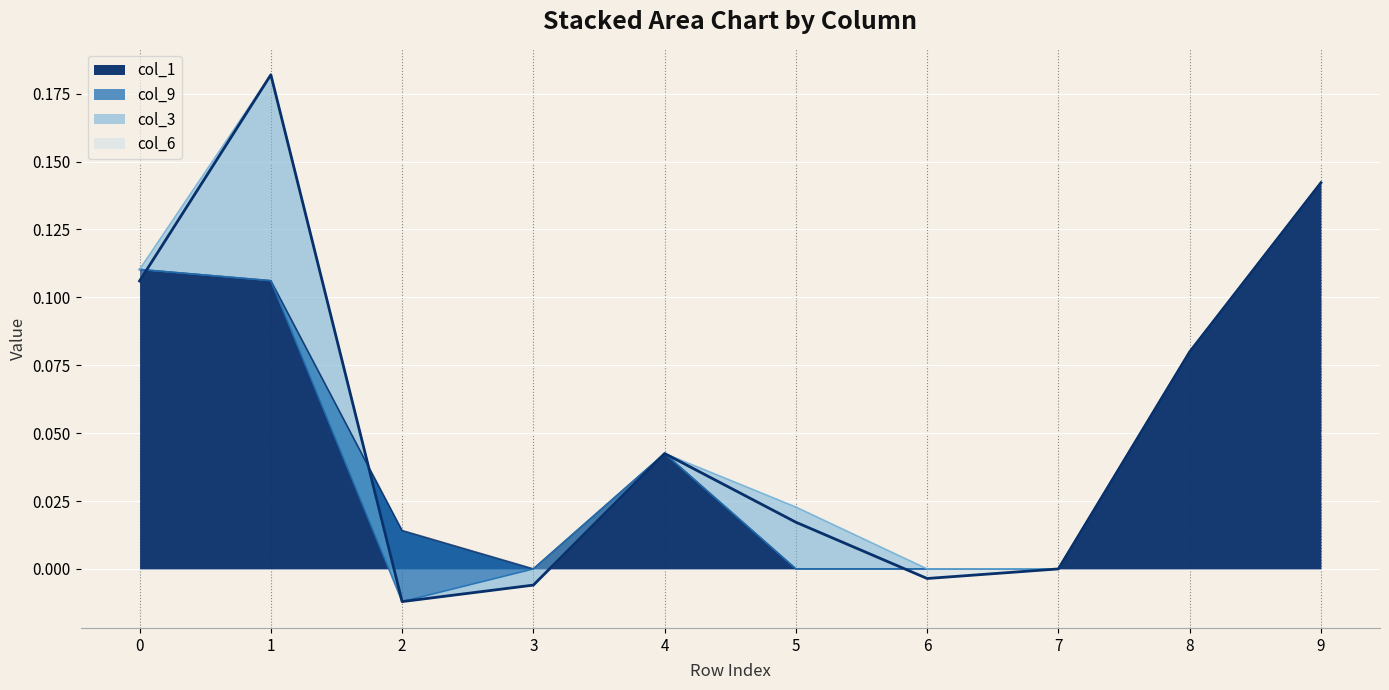

Rank the categories by col_3 value from highest to lowest.

1, 5, 0, 2, 4, 6, 7, 8, 9, 3